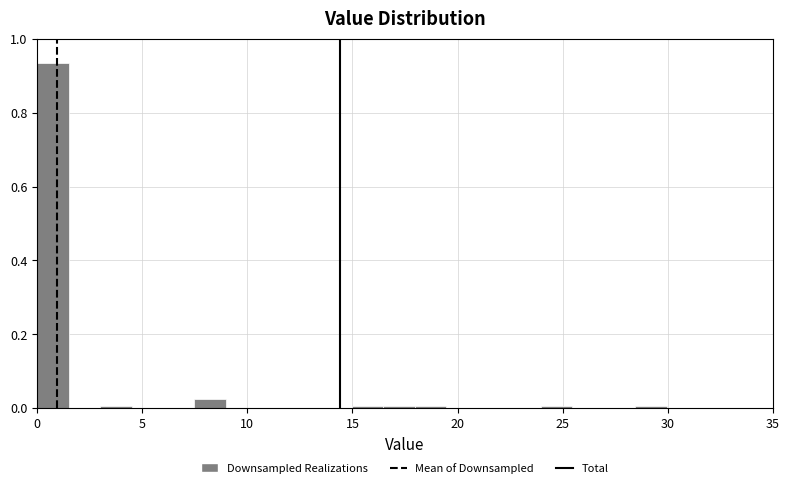

Read against the x-axis, roughly where is the centre of the tallest bar?

0.5